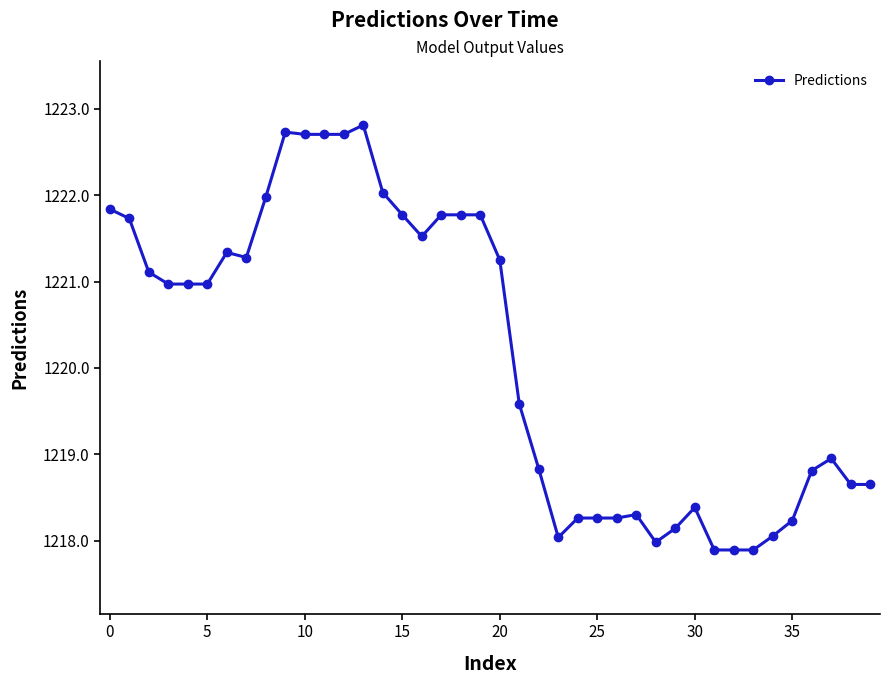

True or false: the data has more than 1 interior local peaks.

True